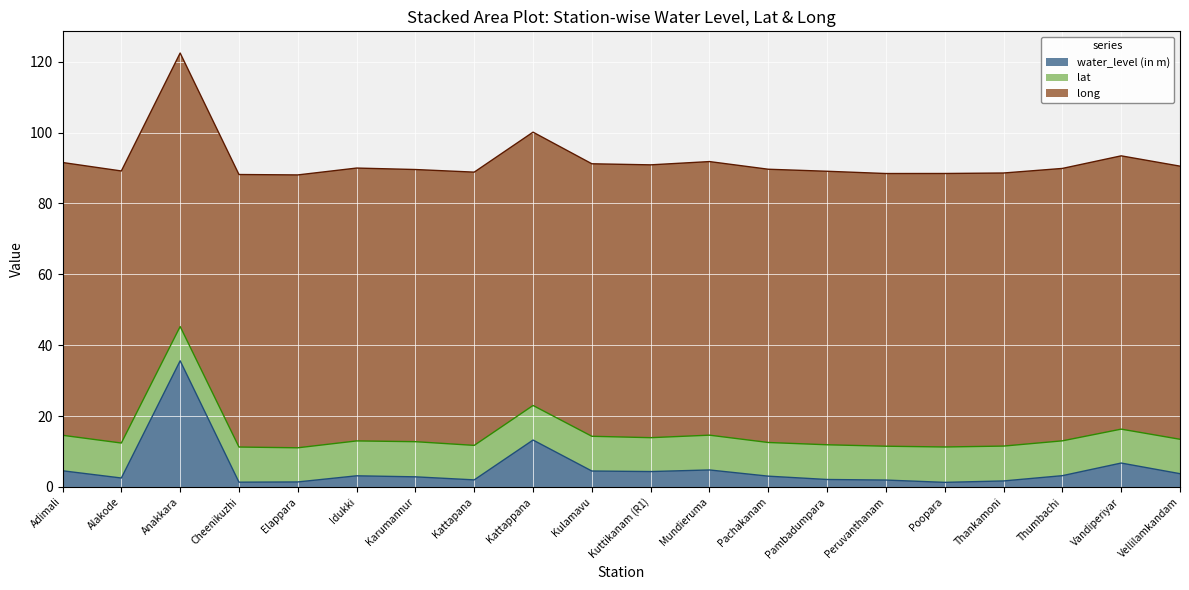

What is the difference between the maximum and minimum values in the lat series?

0.5